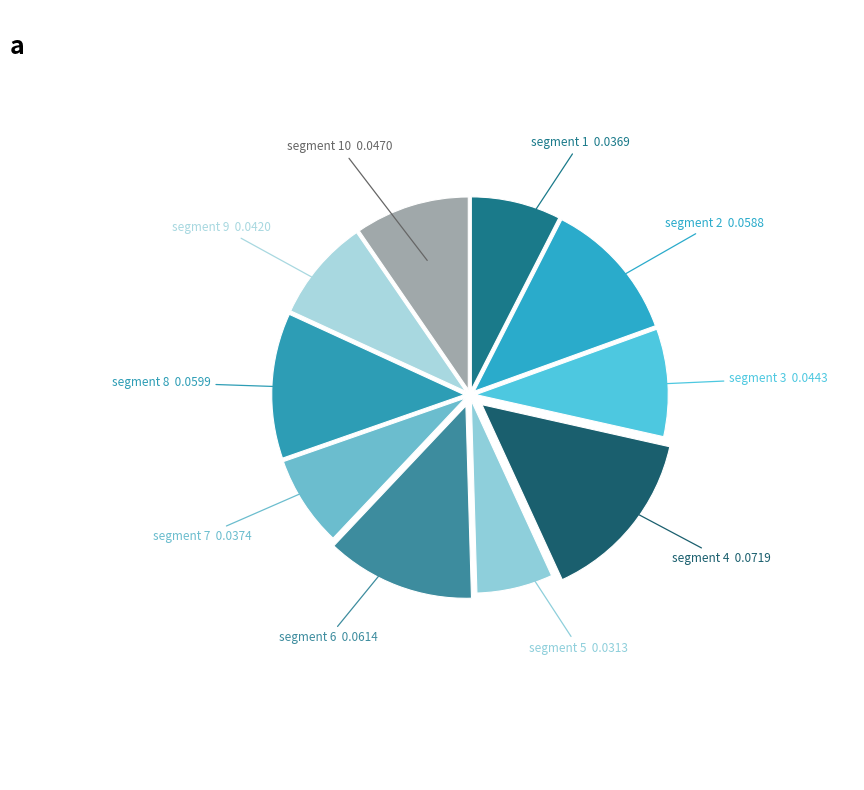

True or false: segment 5 0.0313 accounts for 6% of the total.

True